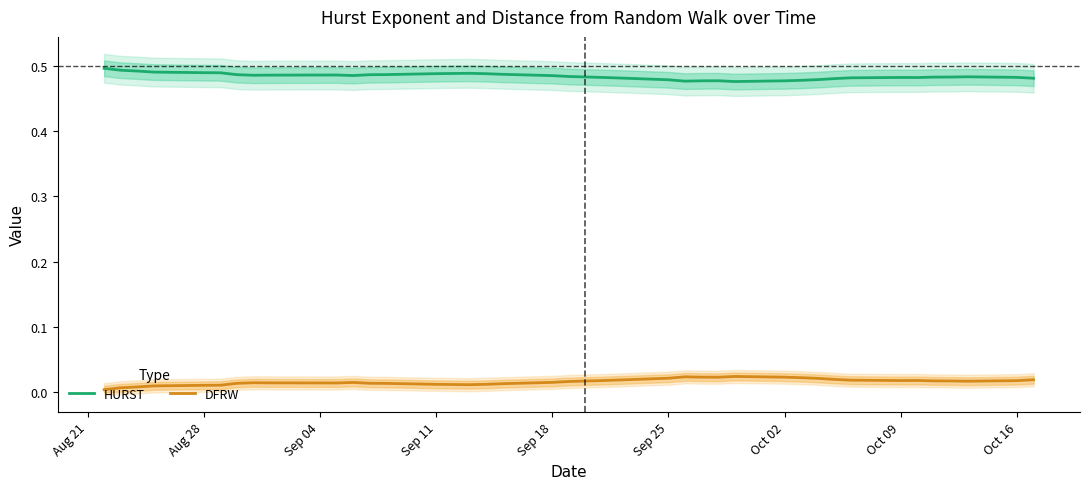

True or false: HURST and DFRW intersect in this chart.

False